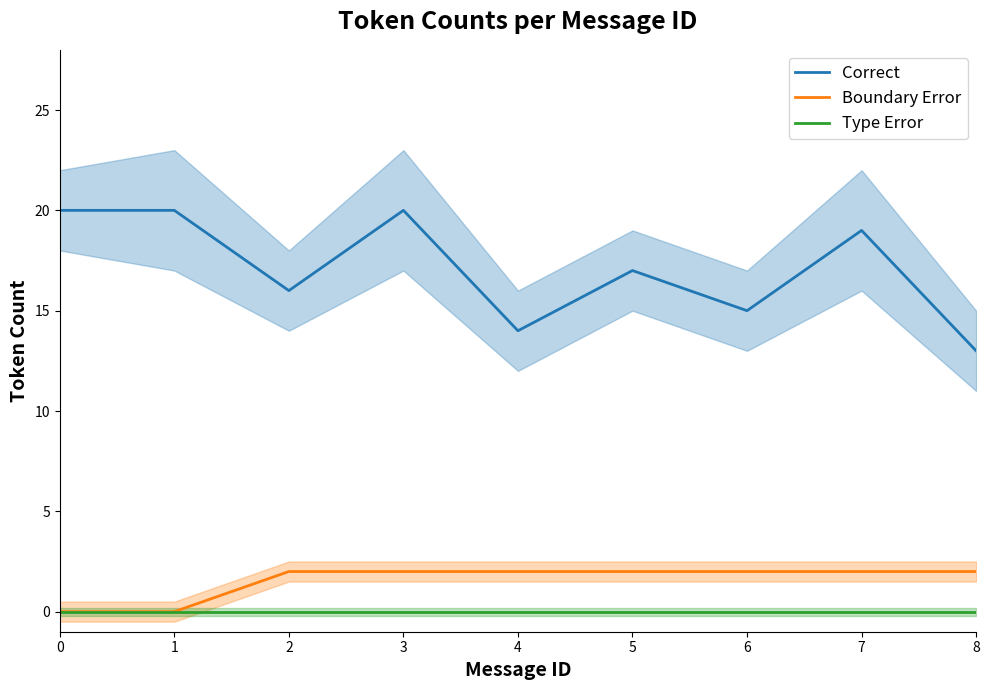

What is the value of the Correct point at the 7th from the left?

15